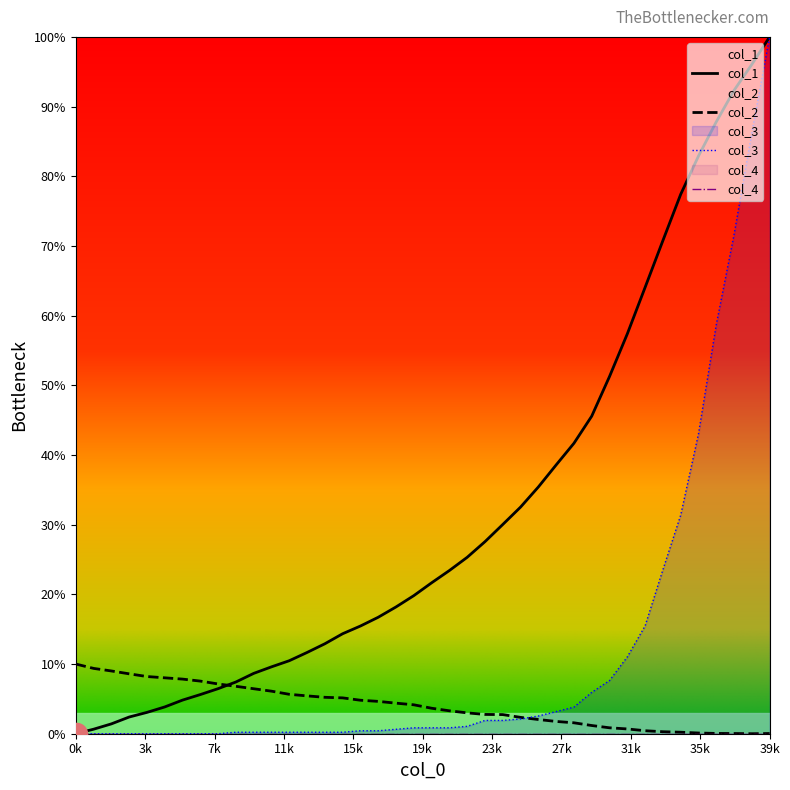

At which category is the sum across all series the highest?

39k